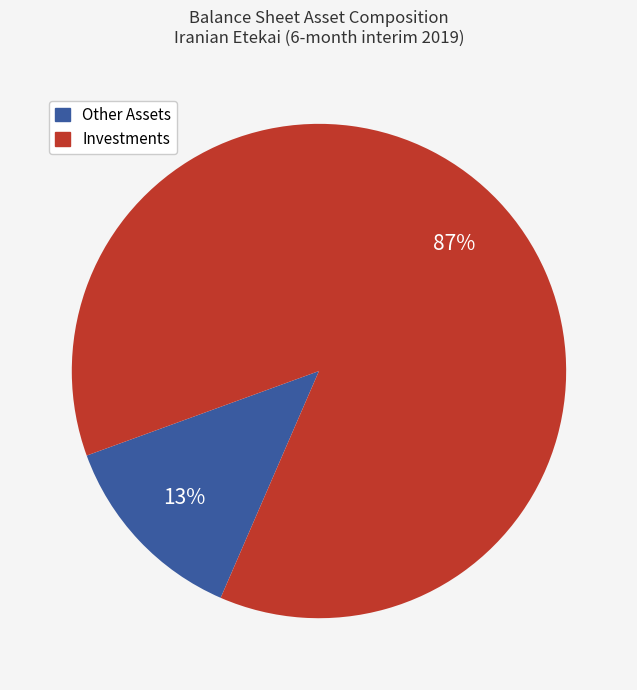

To the nearest percent, what is the difference between the largest and smallest slice percentages?

74%